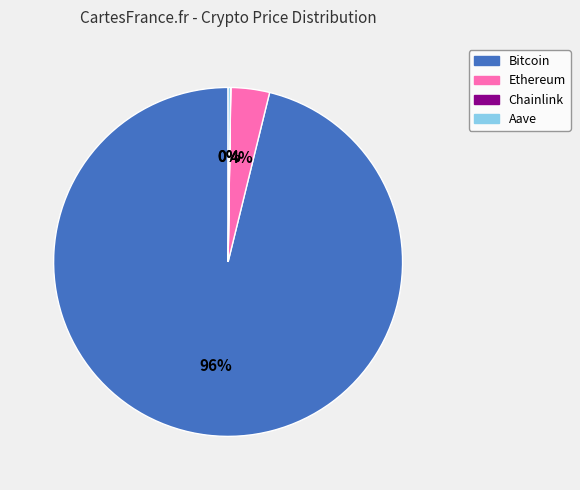

To the nearest percent, what is the difference between the largest and smallest slice percentages?

96%